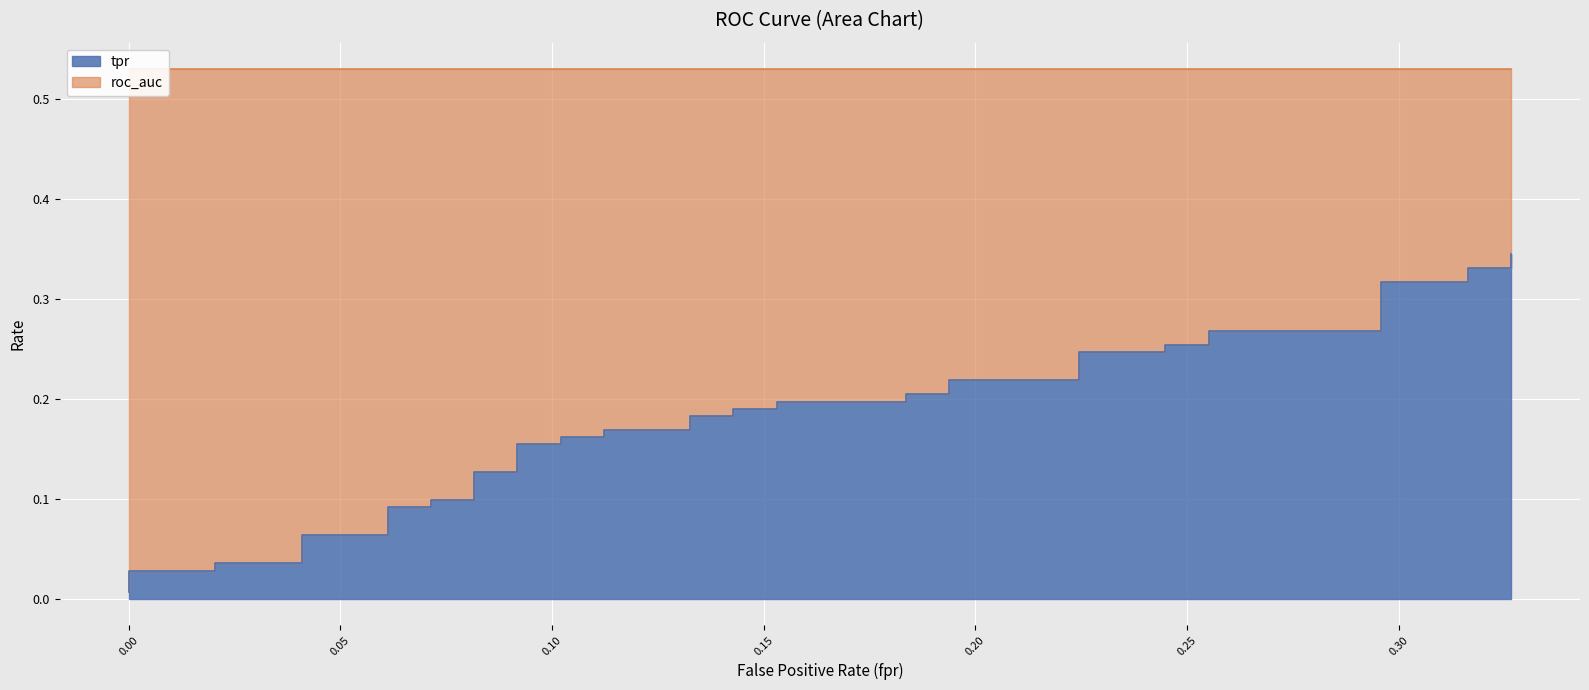

What is the sum of all values?

7.0